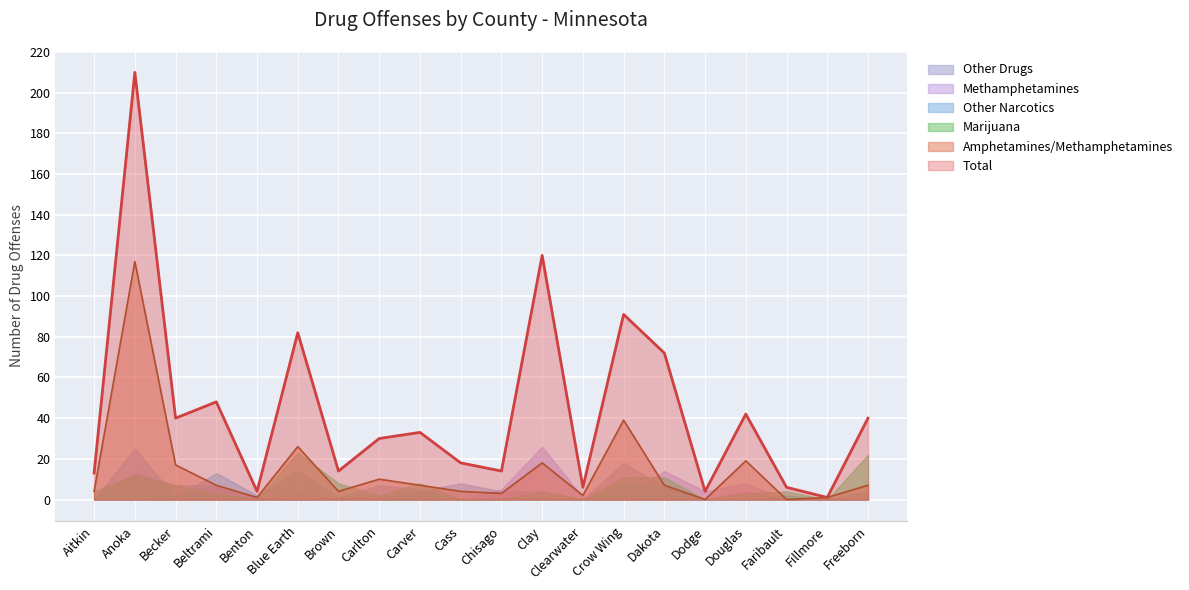

At which category does the chart reach its minimum across all series?

Dodge